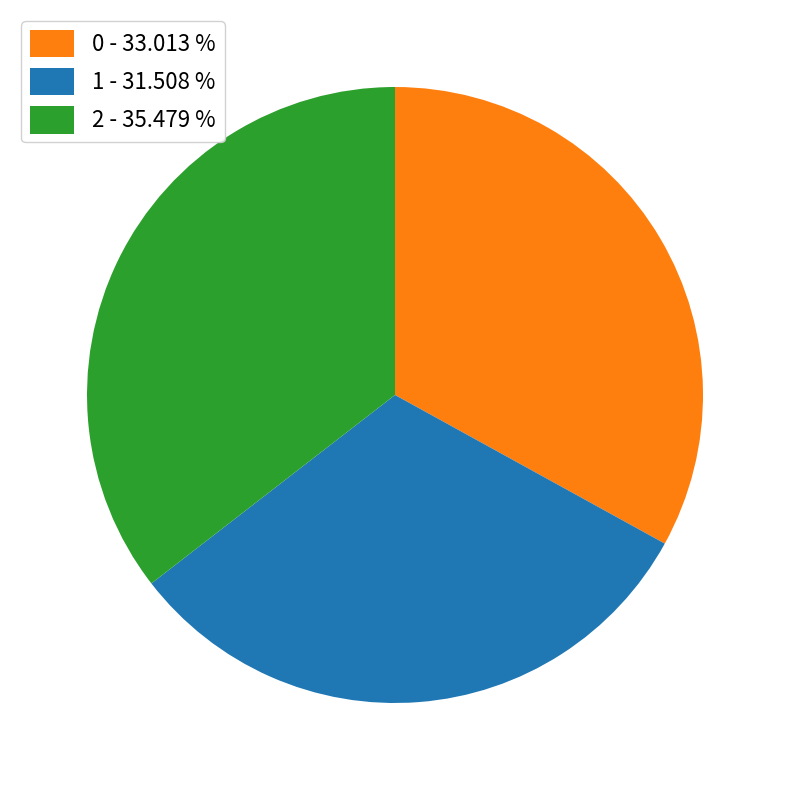

What is the largest slice in the pie chart?

2